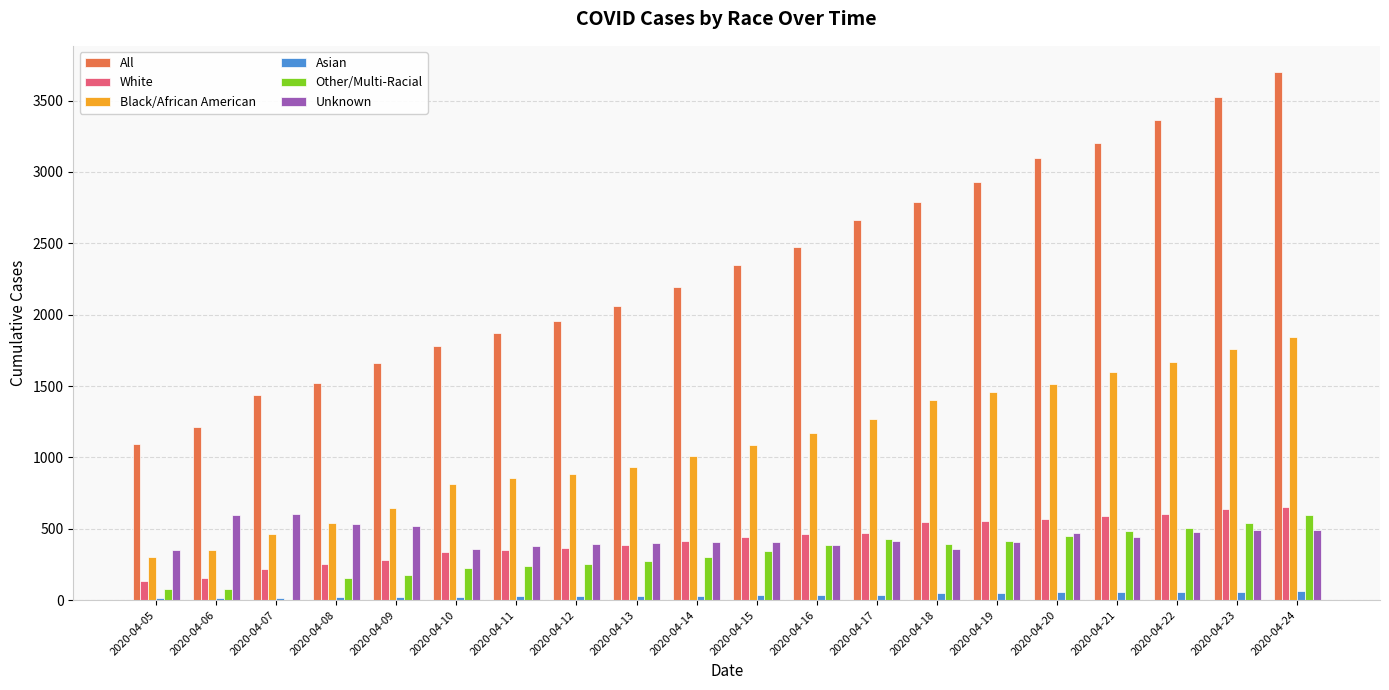

How many distinct data groups are displayed?

6